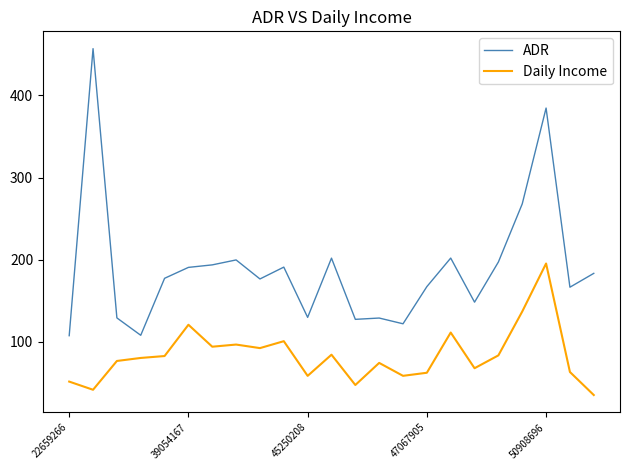

Which series has the widest spread of values?

ADR